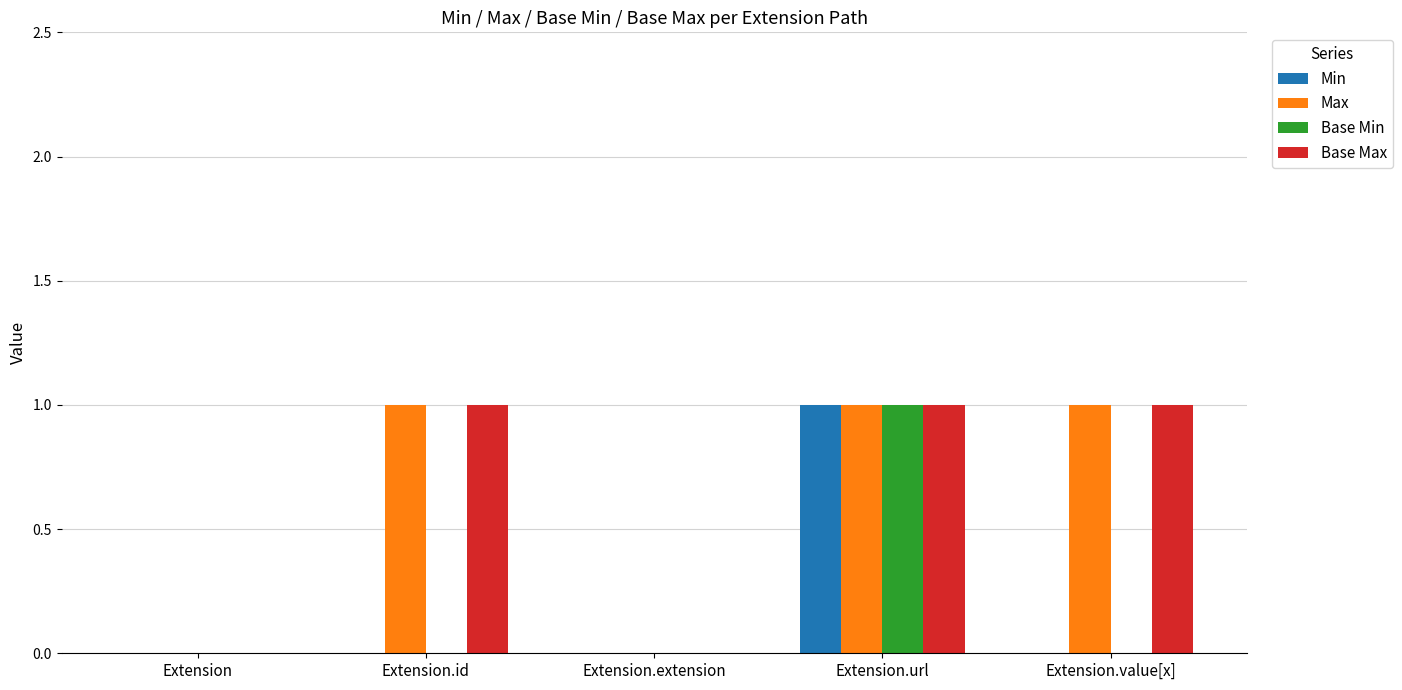

Does the chart contain stacked bars?

No